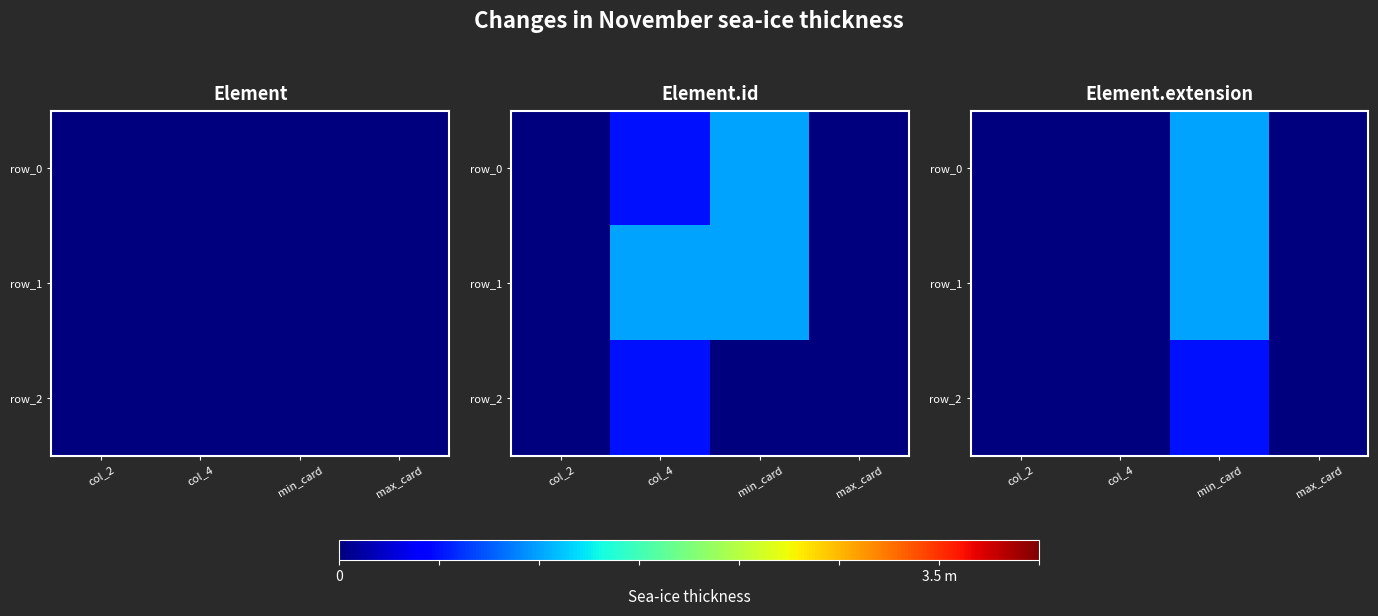

Count the row_2 values in the range 0 to 1.

4